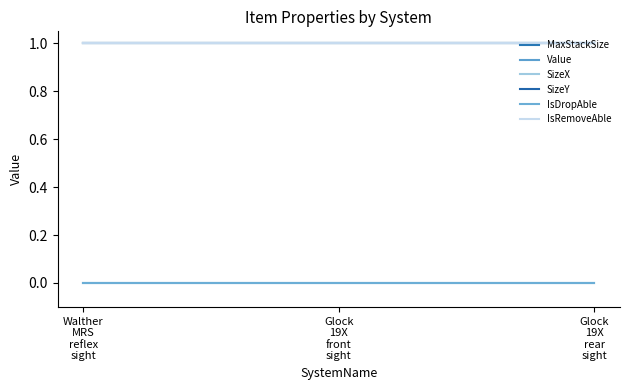

Does the chart display data point markers on the line(s)?

No